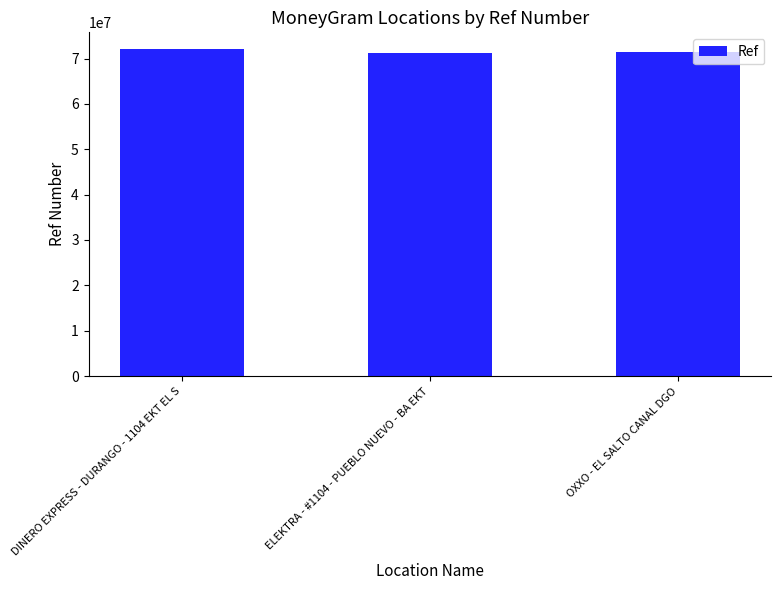

What is the change in value from DINERO EXPRESS - DURANGO - 1104 EKT EL S to OXXO - EL SALTO CANAL DGO?

-818782